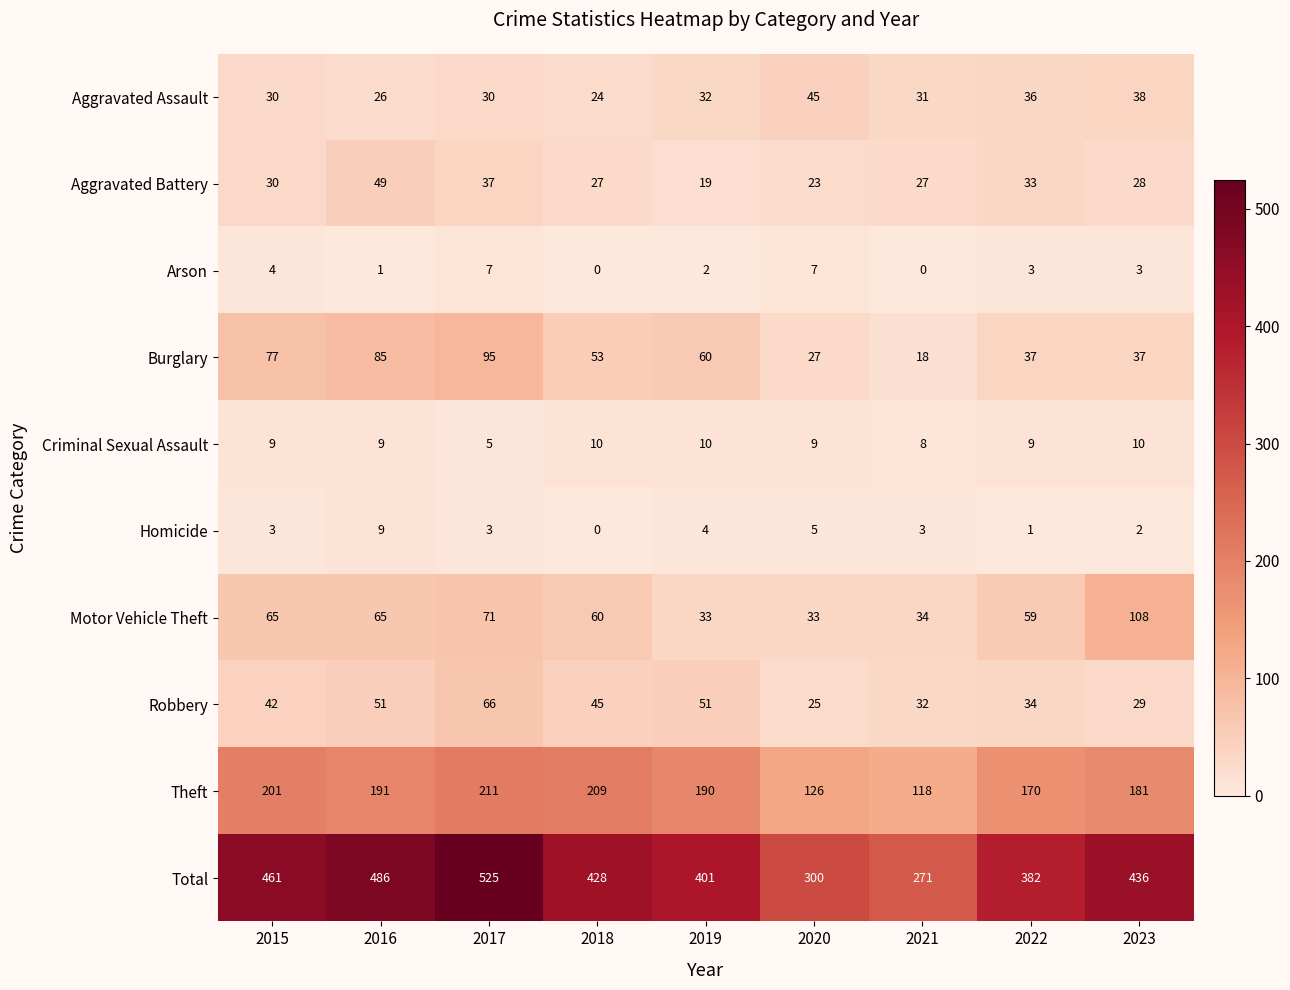

What is the spread (max minus min) of values at 2017?

522